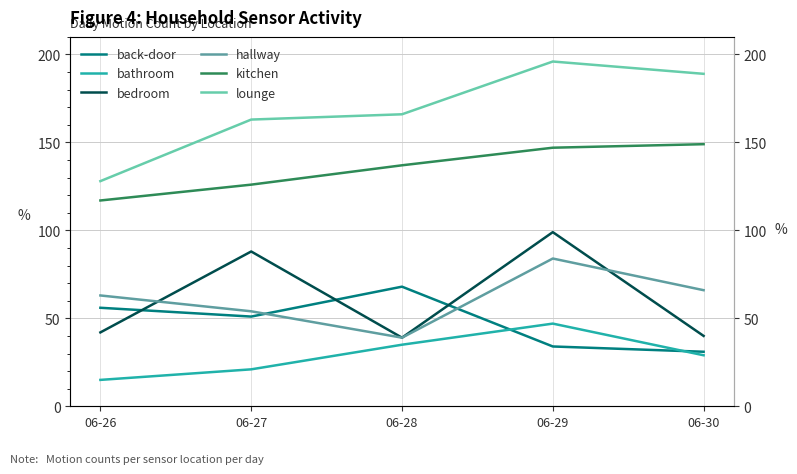

At which category is the sum across all series the highest?

06-29